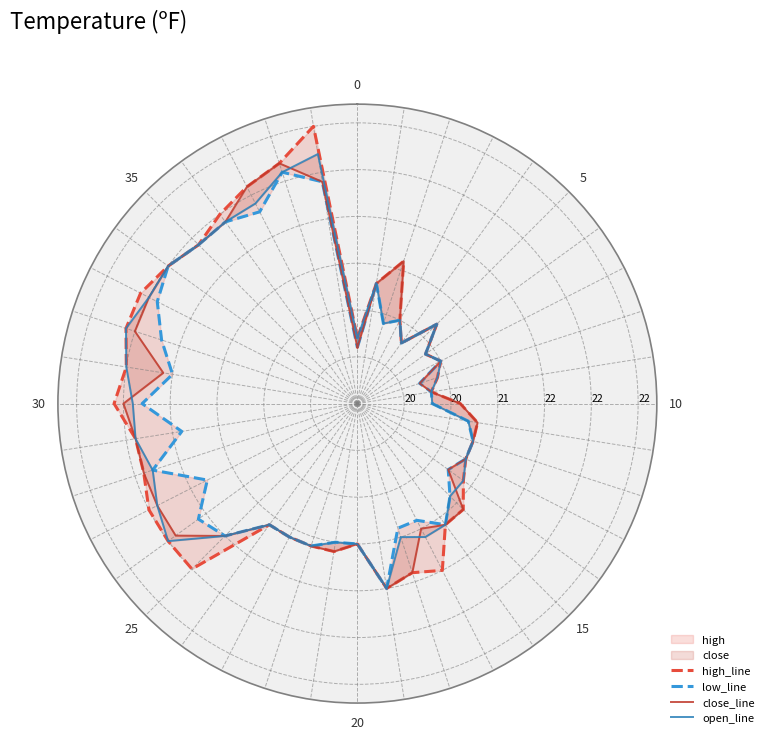

Count the number of data series in this chart.

4